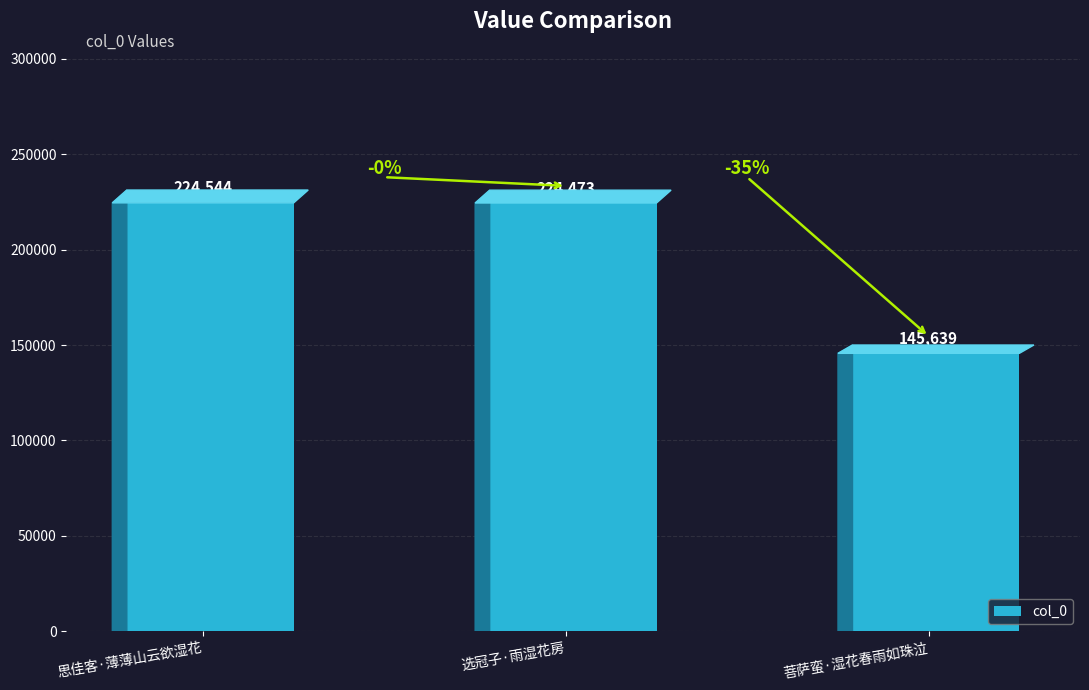

Reading left to right, extract all data points from this chart.

思佳客·薄薄山云欲湿花=224544	选冠子·雨湿花房=224473	菩萨蛮·湿花春雨如珠泣=145639